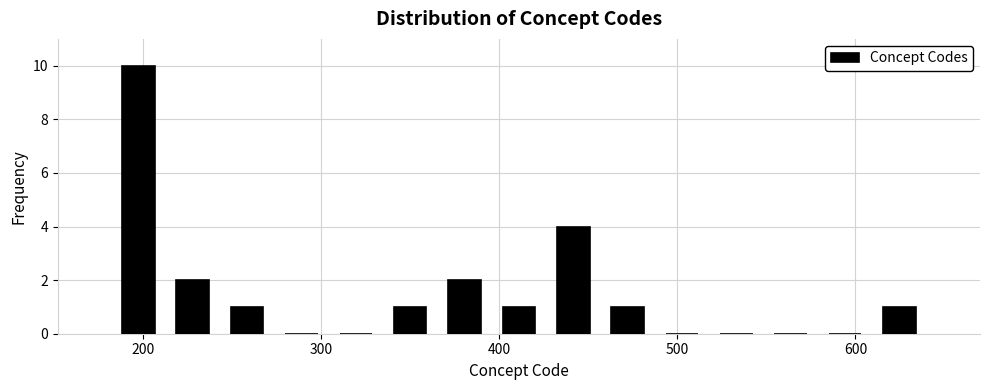

Around what value on the x-axis is the tallest bar? Give the approximate position of its centre, as read against the axis.

200